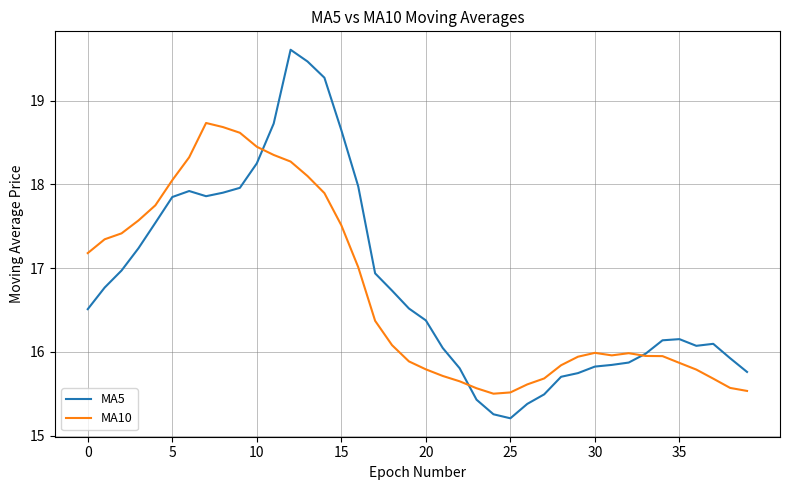

Which series has the largest range (max minus min)?

MA5